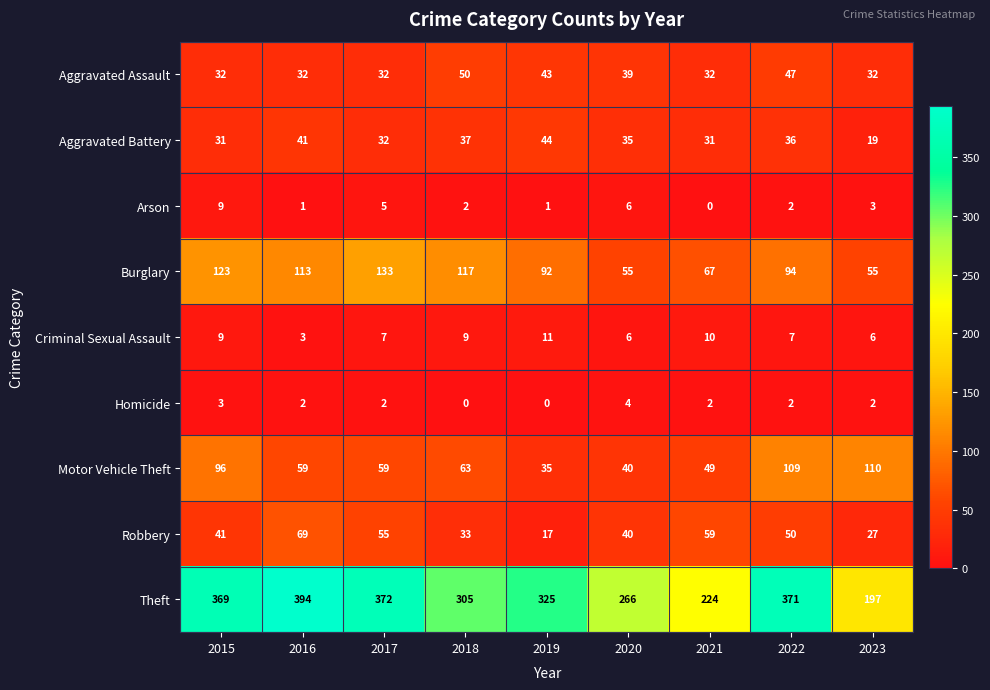

Which series has the largest total across all categories?

Theft